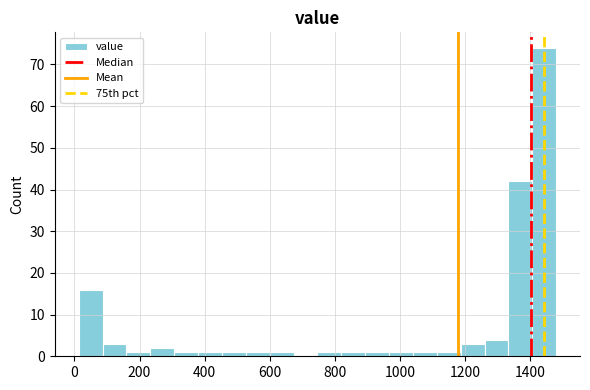

Read against the x-axis, roughly where is the centre of the tallest bar?

1440